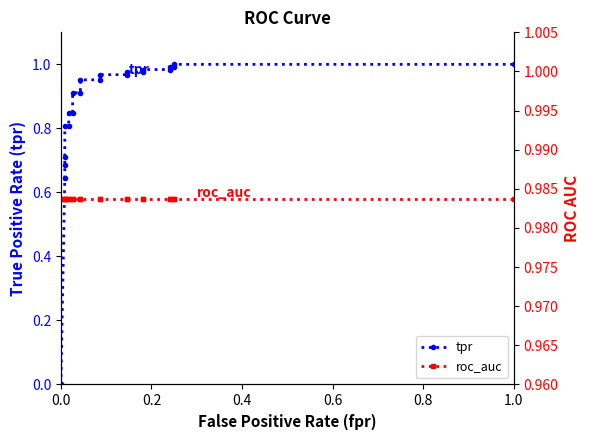

What is the maximum value shown in the chart?

1.0